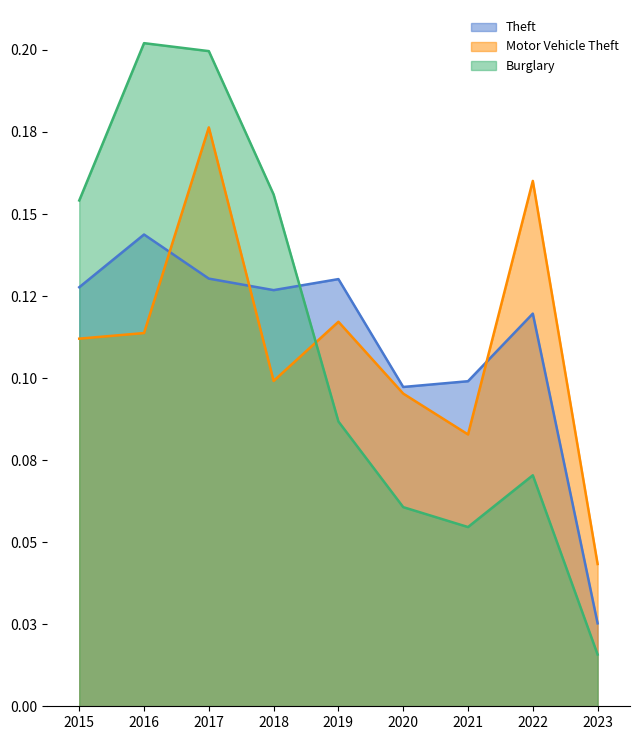

What is the sum of all Burglary values?

1.0